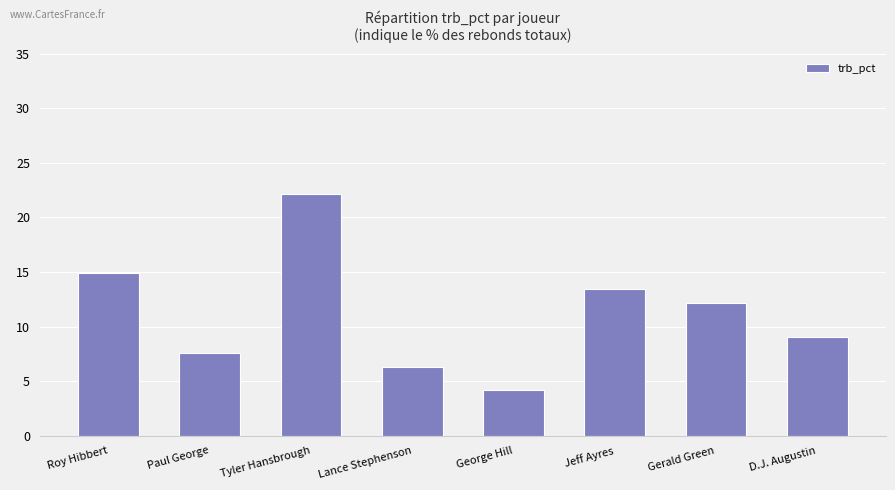

What is the difference between the second highest and second lowest values?

8.6